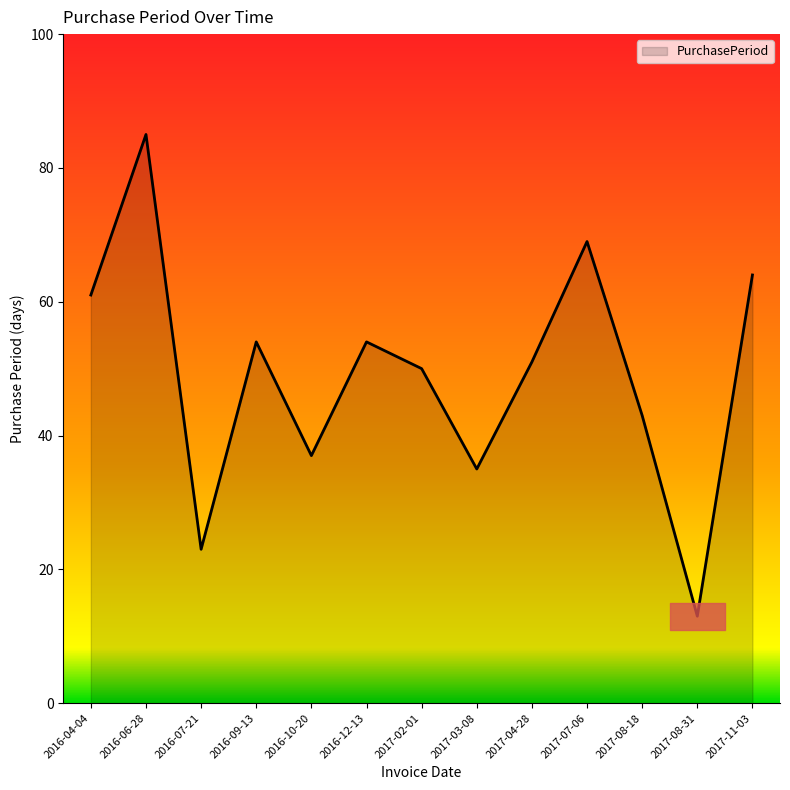

Reading left to right, list all the values displayed in this chart.

61	85	23	54	37	54	50	35	51	69	43	13	64